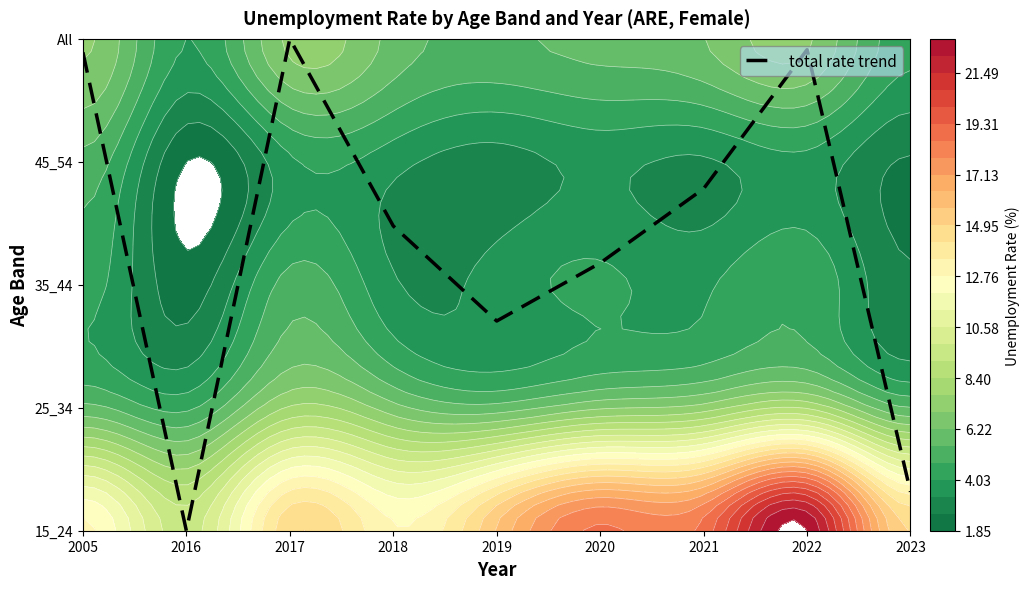

The value at 2022 is 3.9. True or false?

True